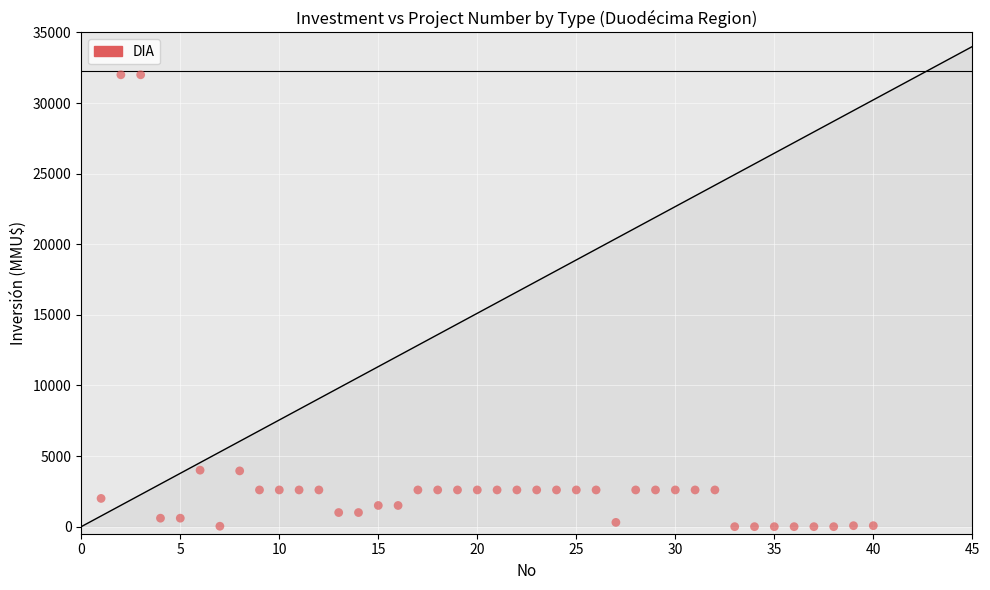

What is the range of Y values (max minus min)?

32000